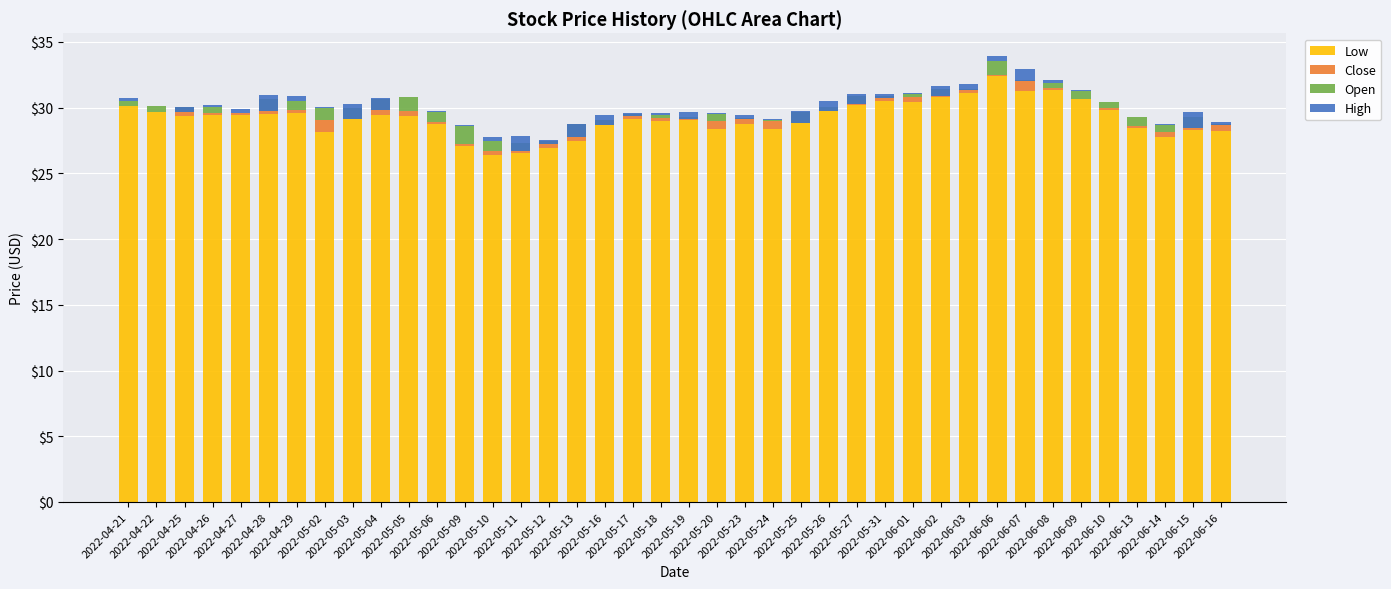

What is the label of the 36th bar from the left?

2022-06-10